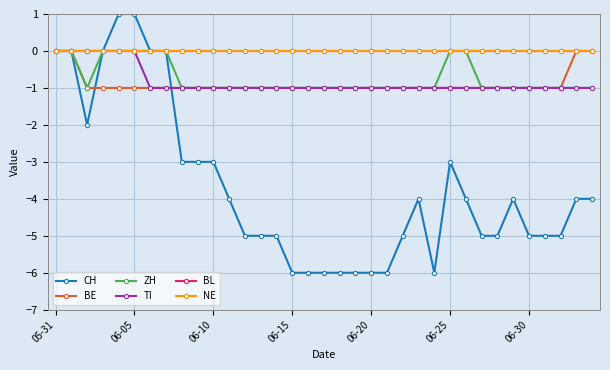

True or false: NE and TI cross at least once.

False